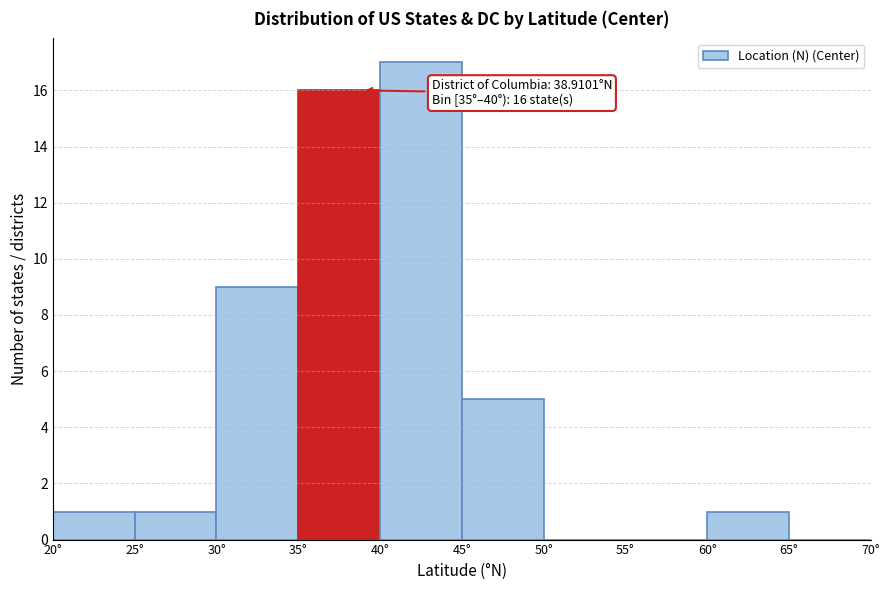

Over which range of the x-axis is the bar tallest?

40 to 45